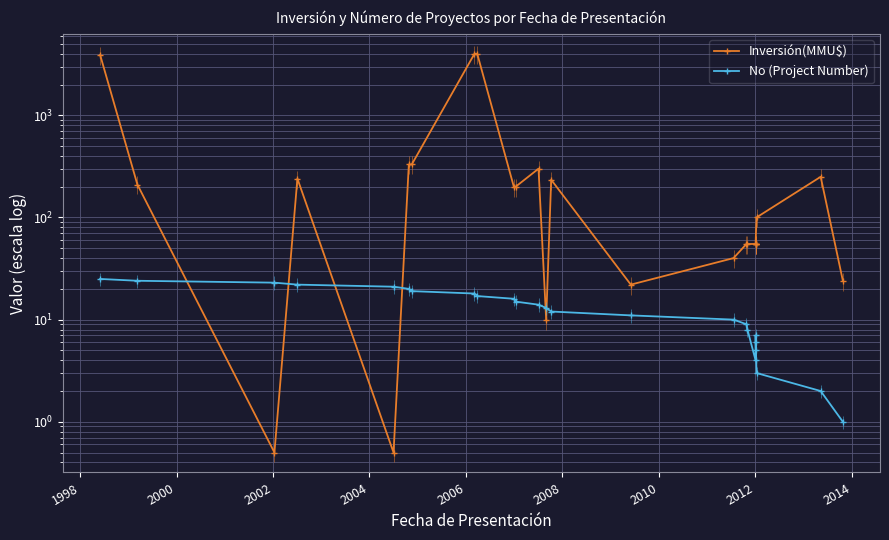

True or false: Inversión(MMU$) has a value of 37.1 at 21.

False